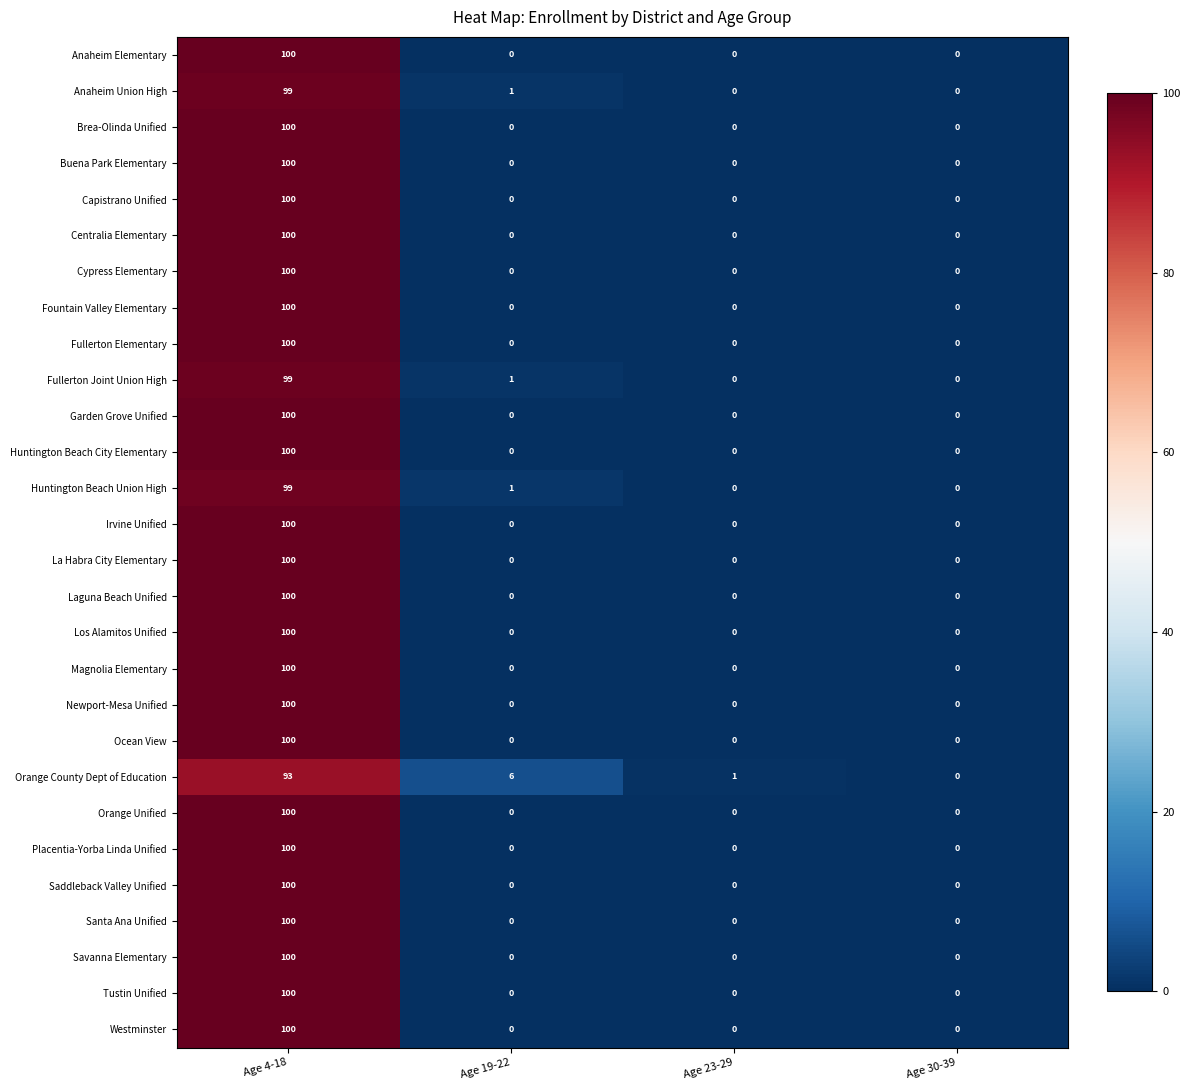

Count the Garden Grove Unified values in the range 0 to 100.

4